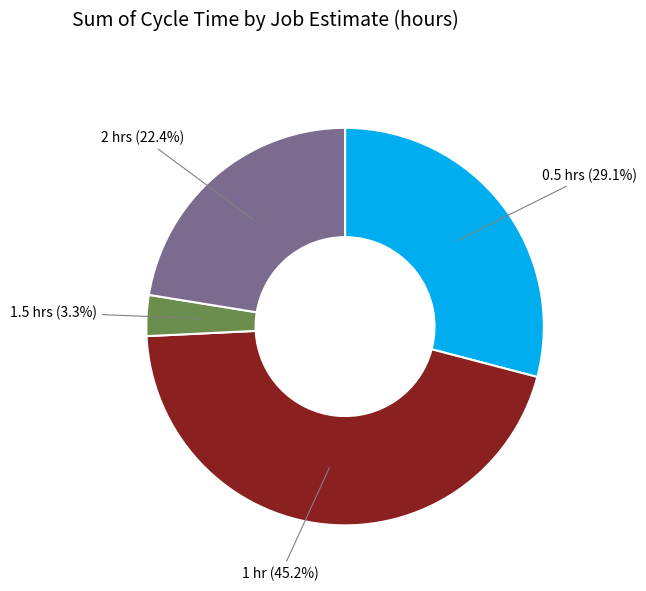

Approximately how many times larger is the value at 2 hrs (22.4%) compared to 1.5 hrs (3.3%)?

6.8